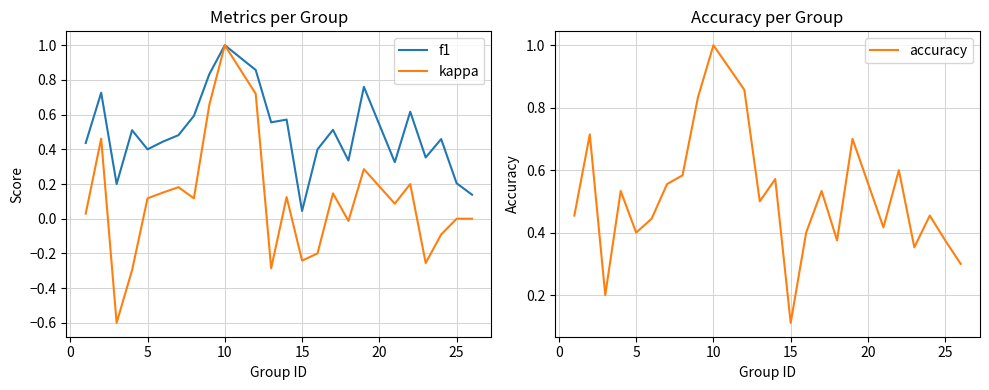

Rank the series by their maximum value, from highest to lowest.

f1, kappa, accuracy